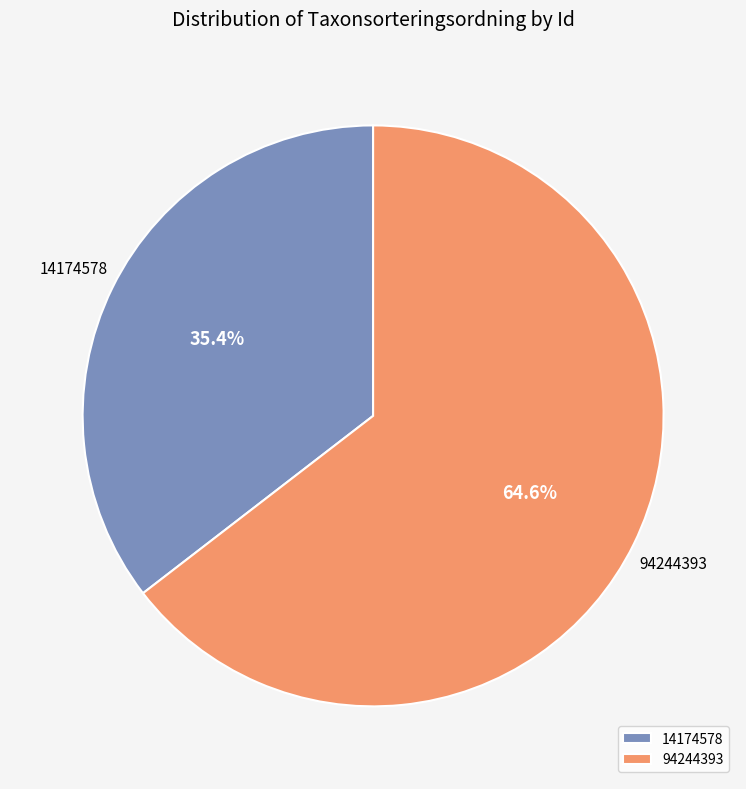

The 14174578 slice represents 35% of the pie. True or false?

True